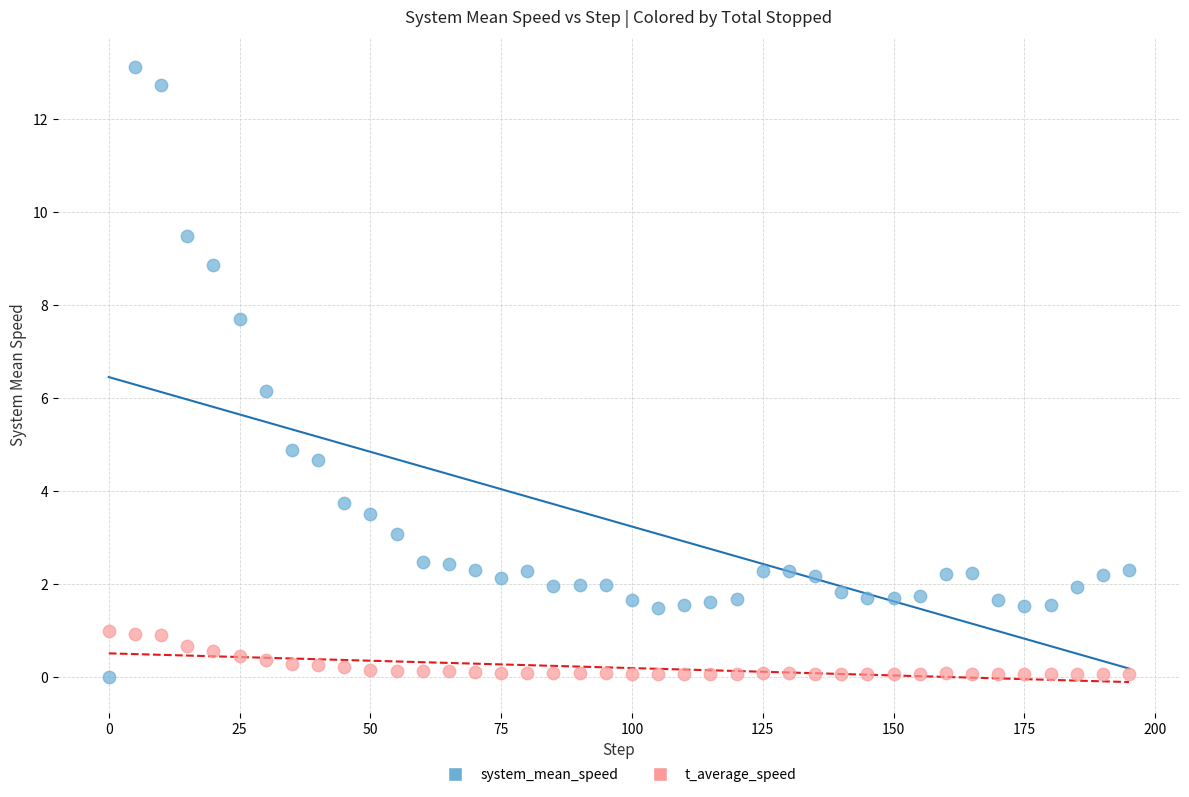

What is the X range (max minus min) for the scatter plot?

195.0